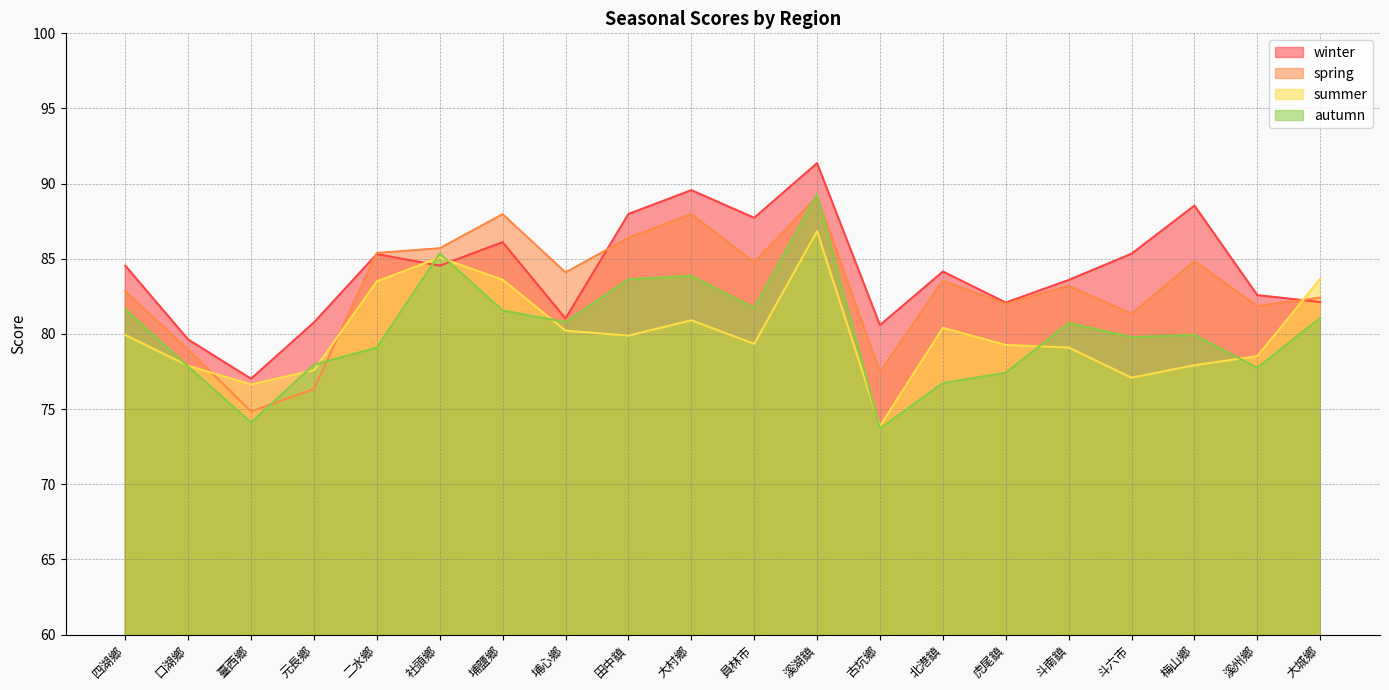

The autumn series shows 59.3 at 社頭鄉. True or false?

False